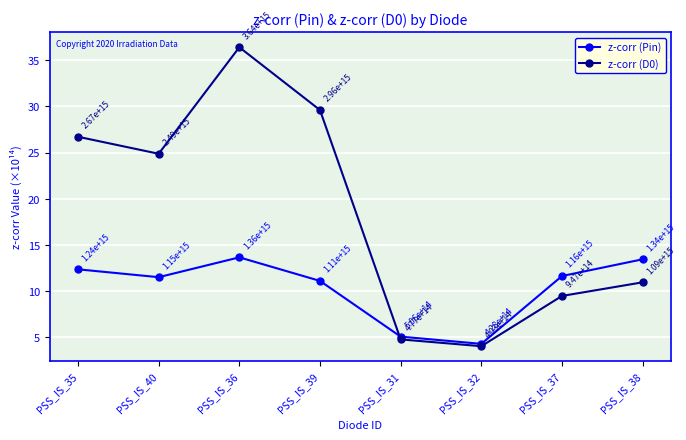

Is the value of z-corr (Pin) at PSS_IS_31 greater than the value of z-corr (D0) at PSS_IS_36?

No